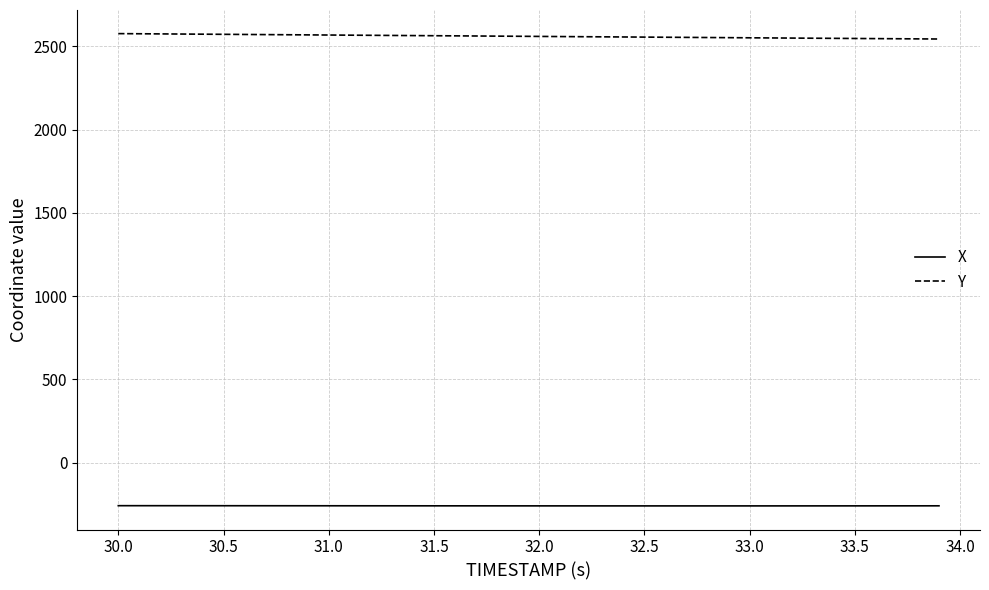

How many lines are shown in the chart?

2